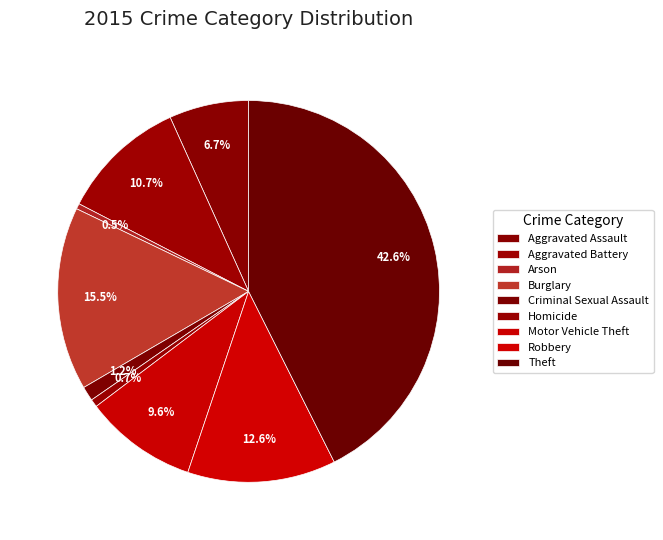

How many segments does this pie chart have?

9